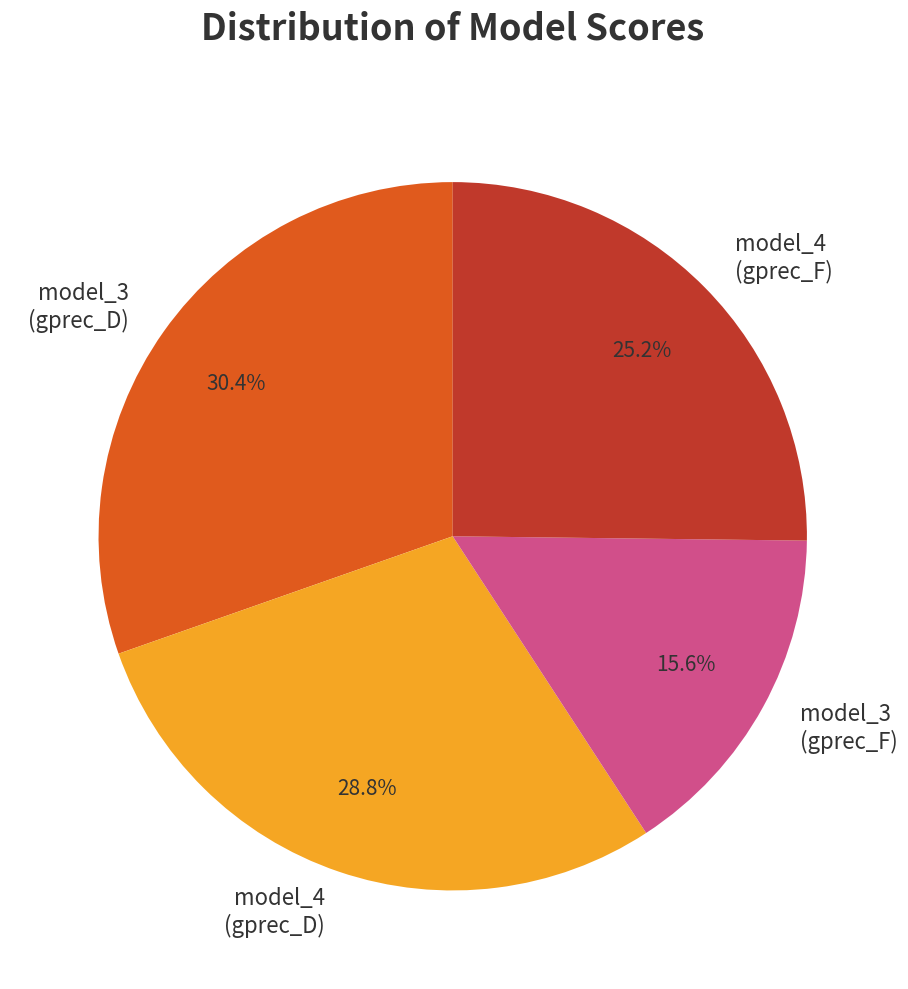

What percentage is the model_4 (gprec_F) slice, to the nearest percent?

25%